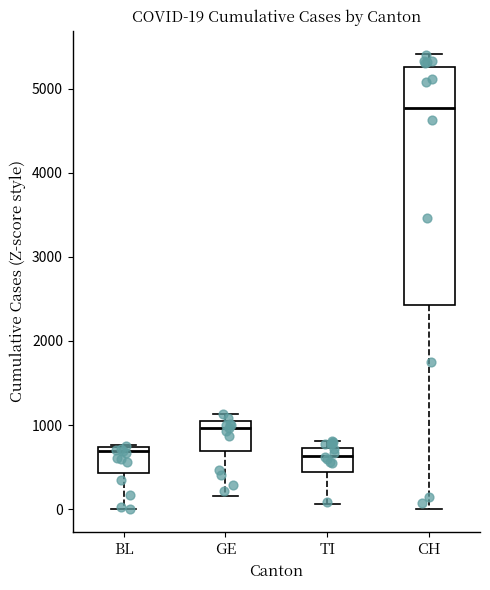

Which box is the tallest, from its lower edge to its upper edge?

CH